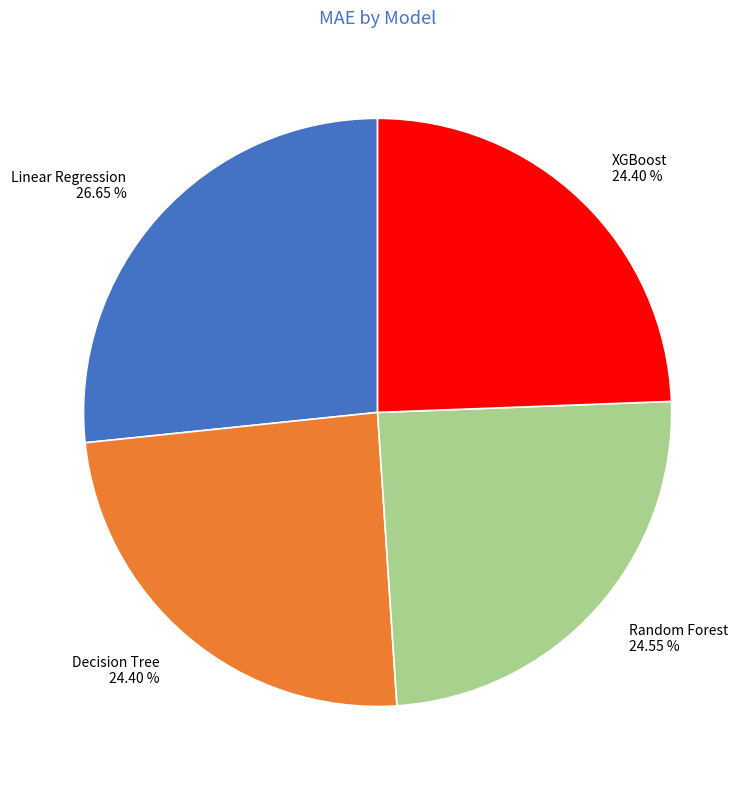

Combined, what portion of the pie is XGBoost and Decision Tree?

48.8%